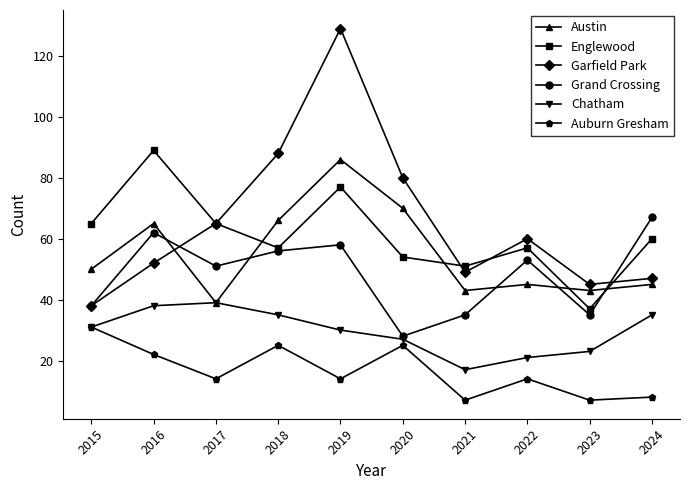

What is the average value of the Englewood series?

61